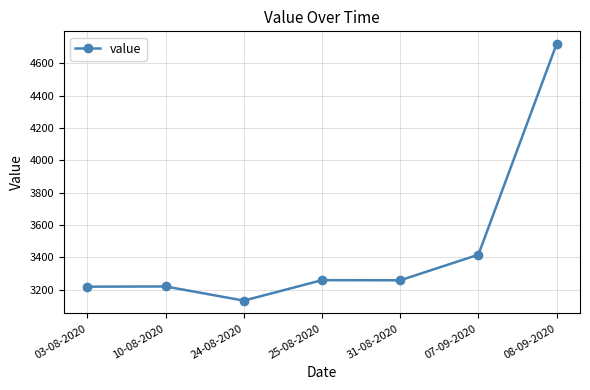

Where is the first local minimum?

24-08-2020